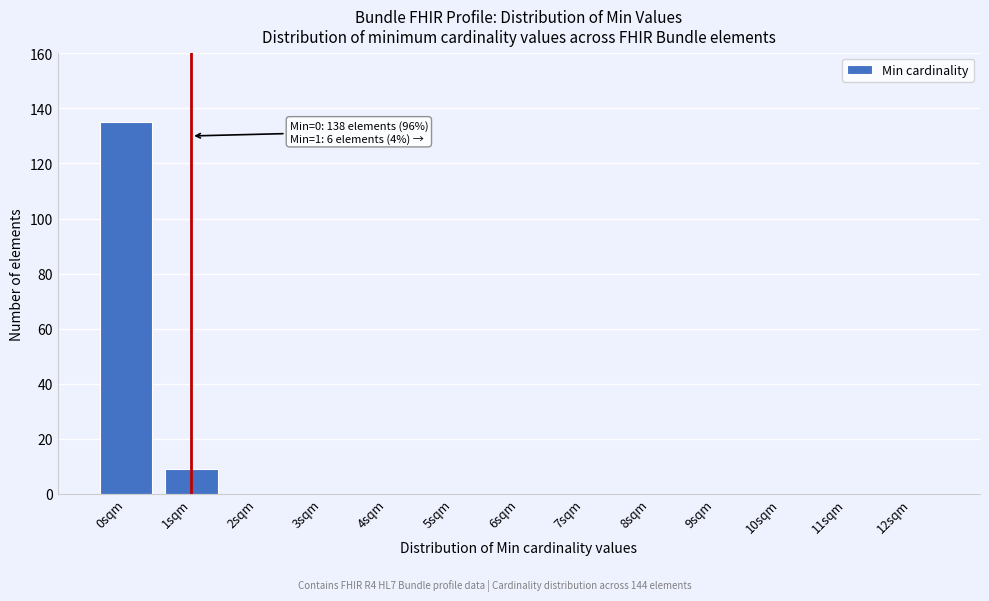

Reading left to right, extract all data points from this chart.

0sqm=135	1sqm=9	2sqm=0	3sqm=0	4sqm=0	5sqm=0	6sqm=0	7sqm=0	8sqm=0	9sqm=0	10sqm=0	11sqm=0	12sqm=0